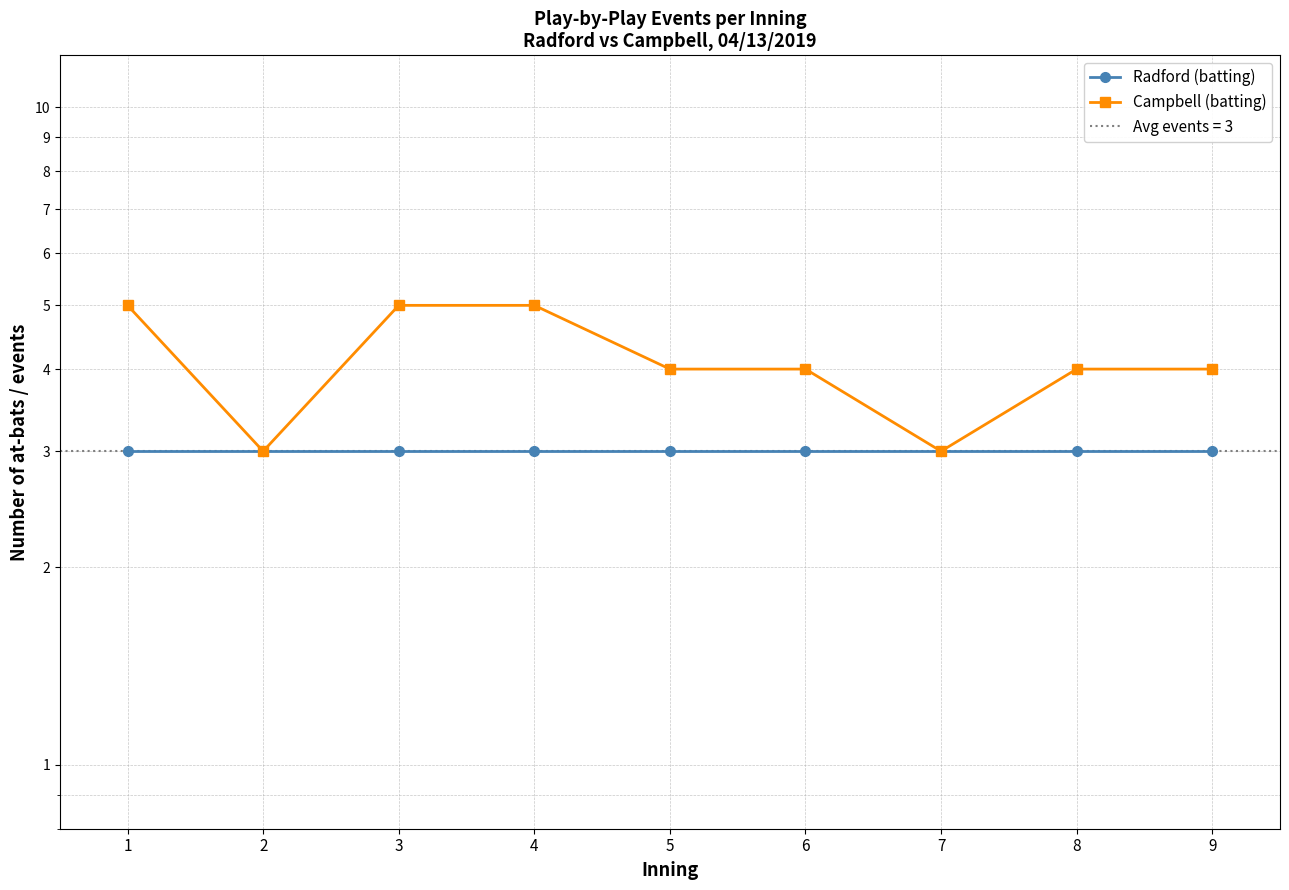

What is the minimum value shown in the chart?

3